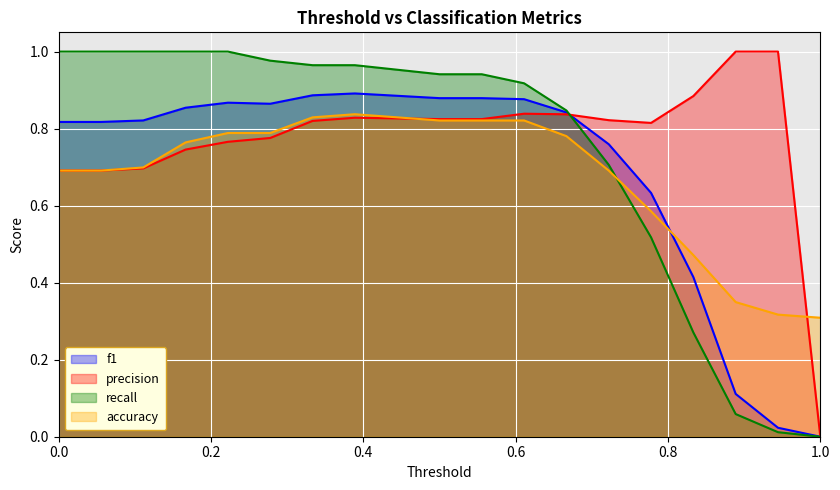

Which category has the lowest value in the f1 series?

1.0